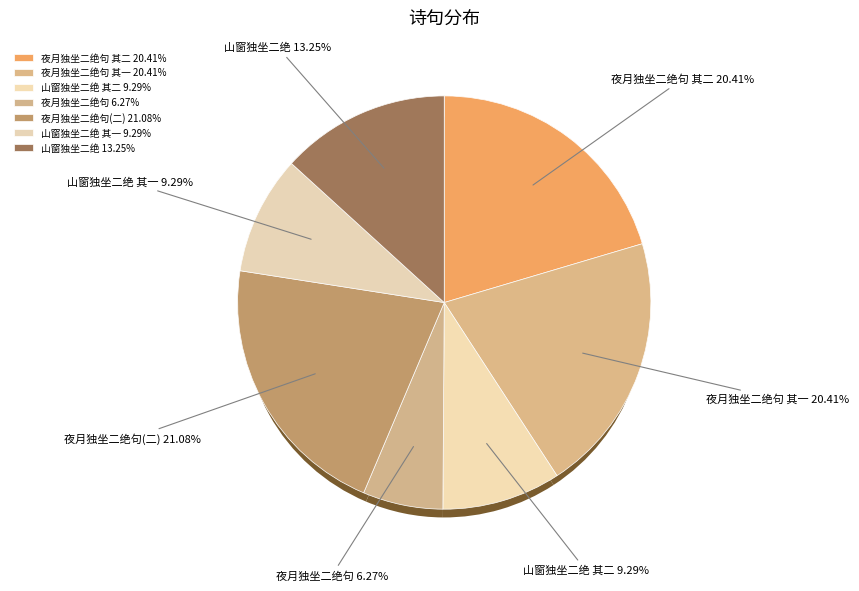

Count the number of slices in the pie.

7